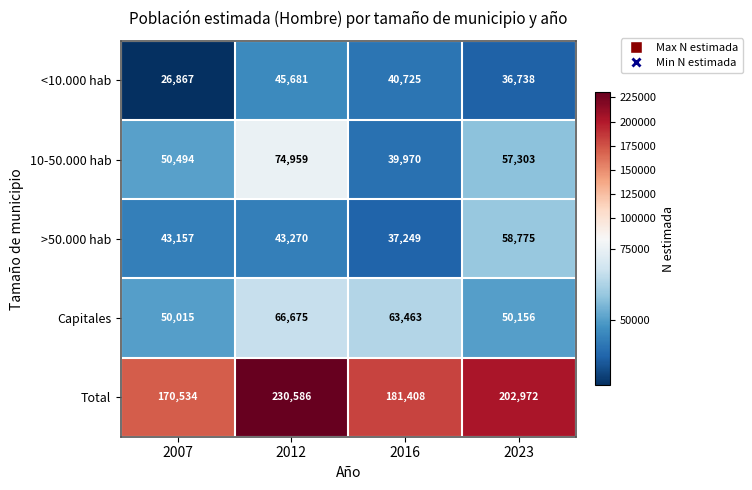

What is the minimum value shown in the chart?

26867